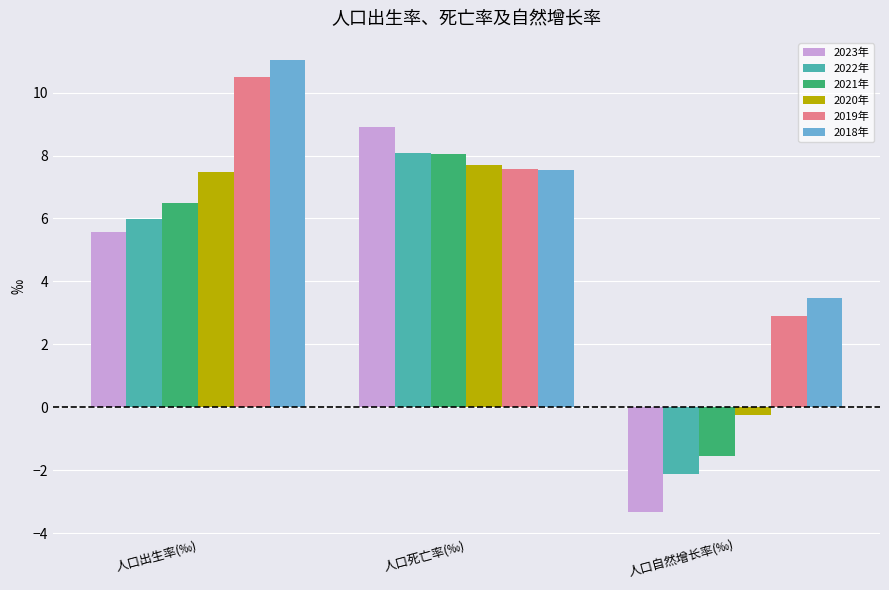

Where is 2021年 nearest to the value 3?

人口出生率(‰)